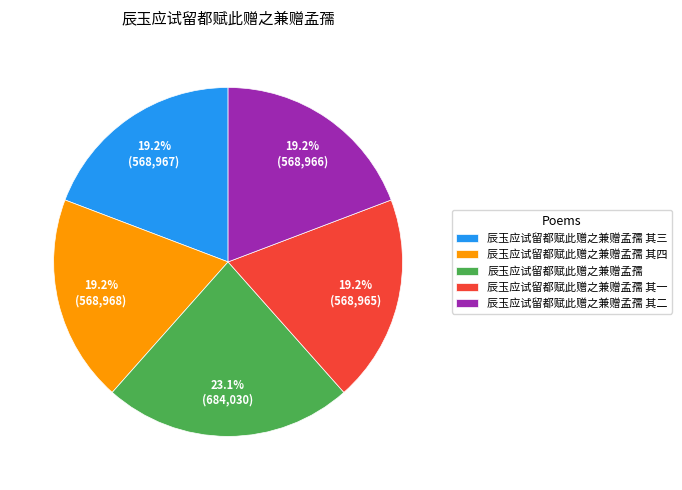

To the nearest percent, what percentage of the pie is 辰玉应试留都赋此赠之兼赠孟孺 其三?

19%